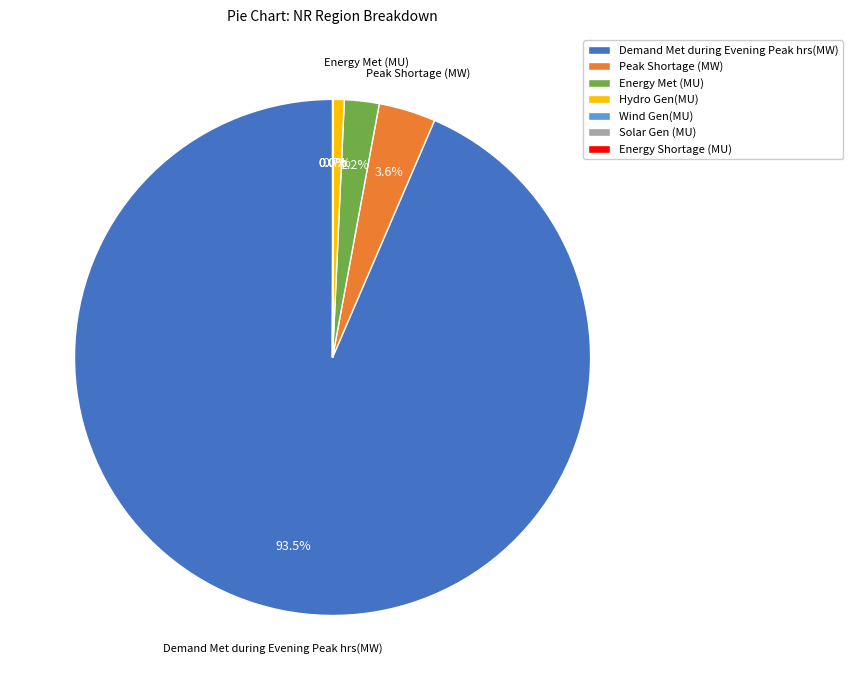

What is the ratio of the value at Energy Met (MU) to the value at Hydro Gen(MU)?

3.1